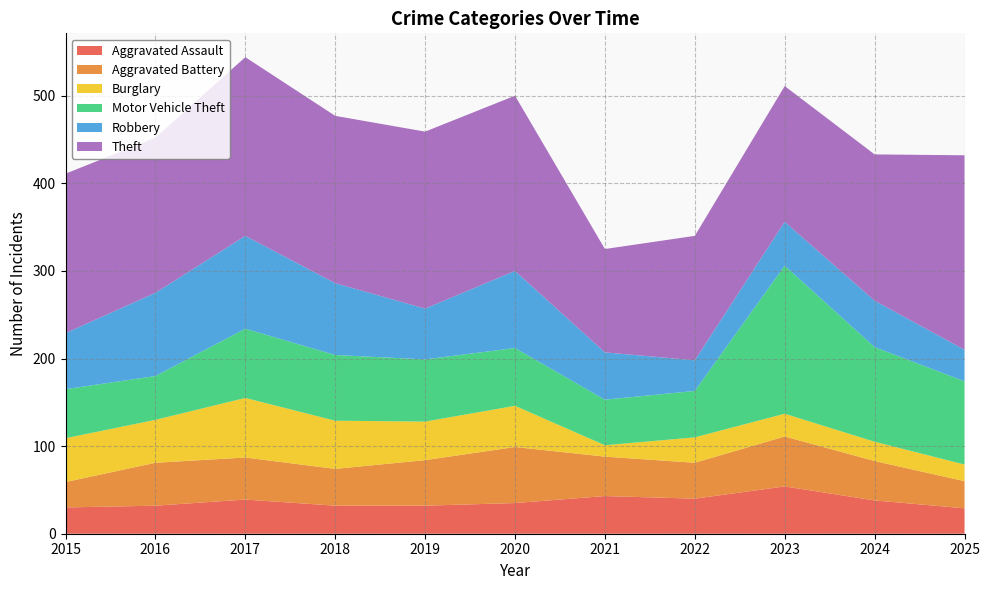

Reading left to right, what are all the values shown in this chart?

Aggravated Assault: 30	32	39	32	32	35	43	40	54	38	29
Aggravated Battery: 29	49	48	42	52	64	45	41	57	45	31
Burglary: 50	49	68	55	44	47	13	29	26	22	19
Motor Vehicle Theft: 56	50	79	75	71	66	52	53	169	108	95
Robbery: 64	95	106	82	58	88	54	35	50	53	36
Theft: 182	177	204	191	202	200	118	142	155	167	222